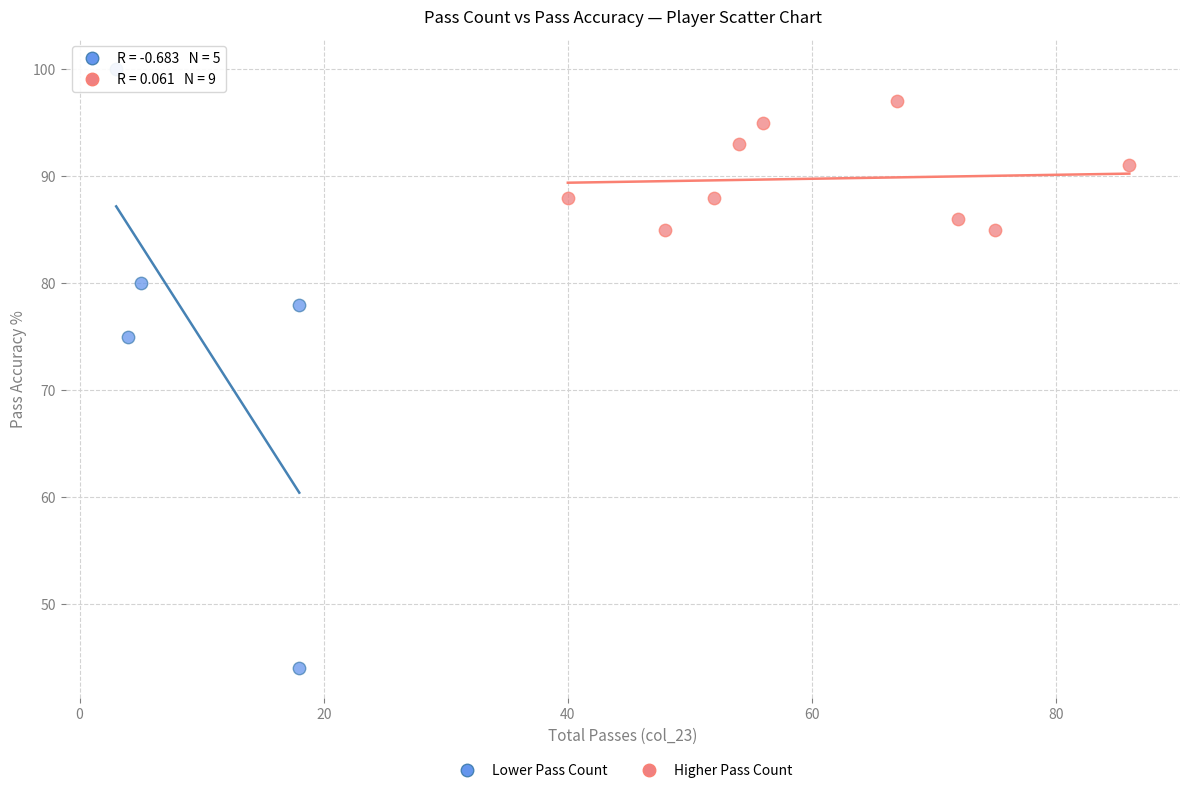

Which series contains the highest Y value?

Lower Pass Count